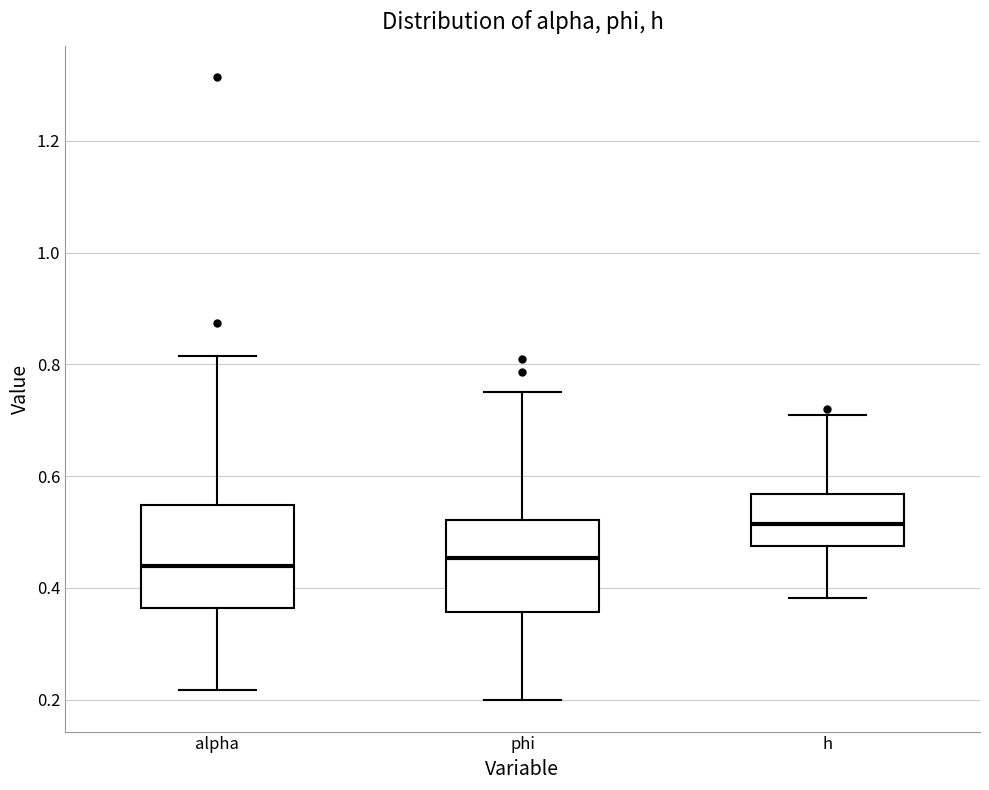

Reading left to right, transcribe this box plot: for each box, give where its median line is, the range the box spans, and where its two whiskers end, as read against the y-axis. The values are not printed on the chart, so give them approximately, as read against the axis.

alpha: median 0.44, box 0.36 to 0.54, whiskers 0.22 to 0.82
phi: median 0.46, box 0.36 to 0.52, whiskers 0.20 to 0.76
h: median 0.52, box 0.48 to 0.56, whiskers 0.38 to 0.70